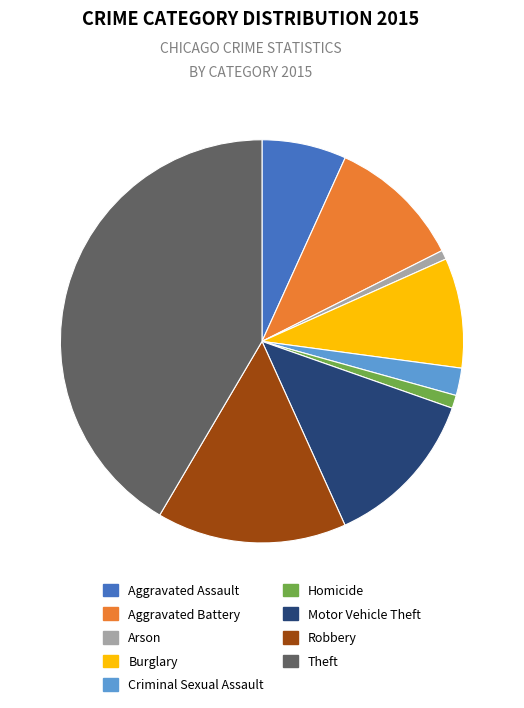

Is there a majority slice in this chart?

No